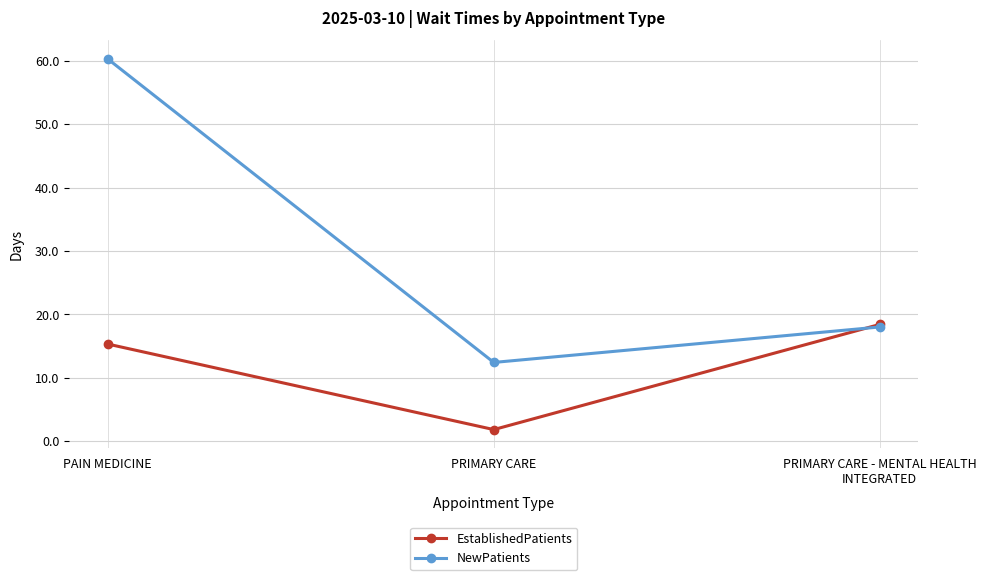

What is the difference between the NewPatients values at PAIN MEDICINE and PRIMARY CARE?

47.9